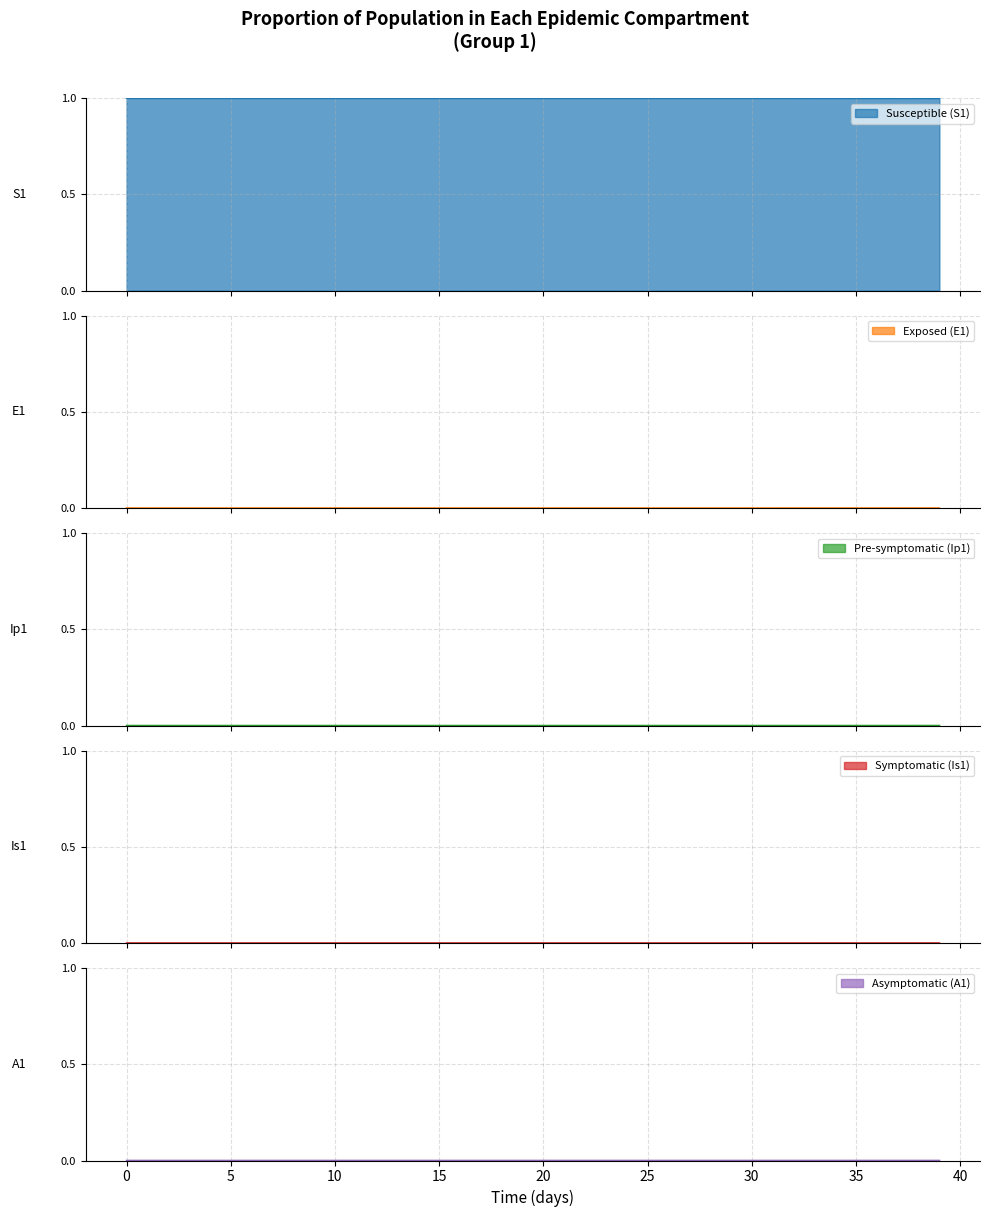

What is the maximum value for Susceptible (S1)?

1.0